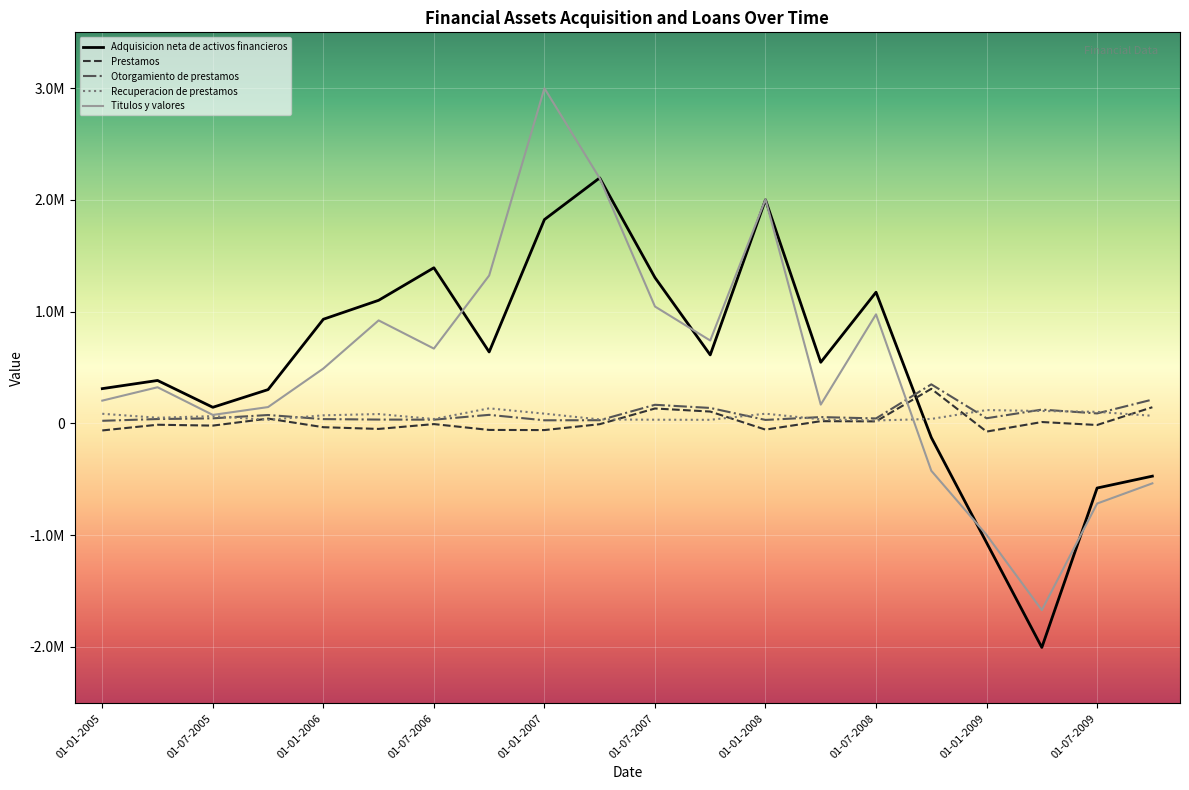

Is this an area chart (filled region under the line)?

No